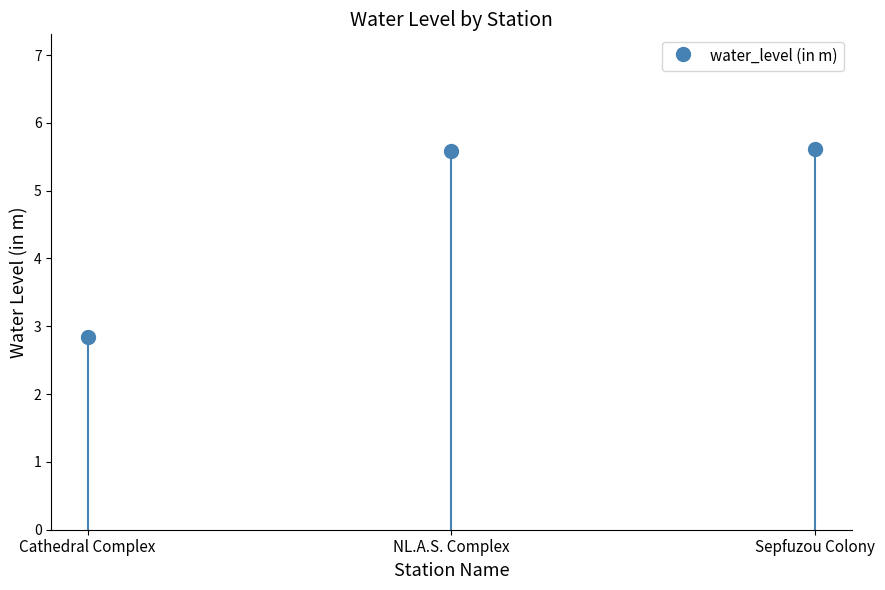

Which category has the highest value across all series?

Sepfuzou Colony